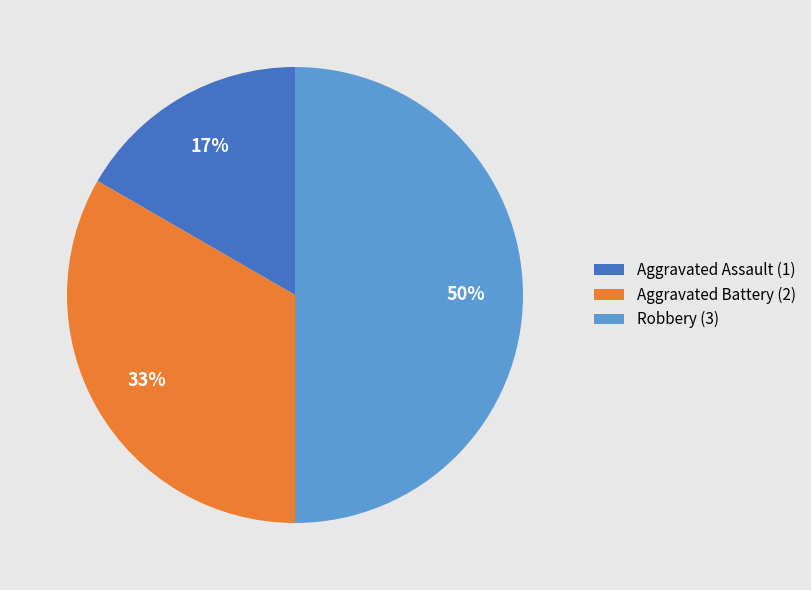

What is the ratio of the value at Aggravated Battery to the value at Robbery?

0.7